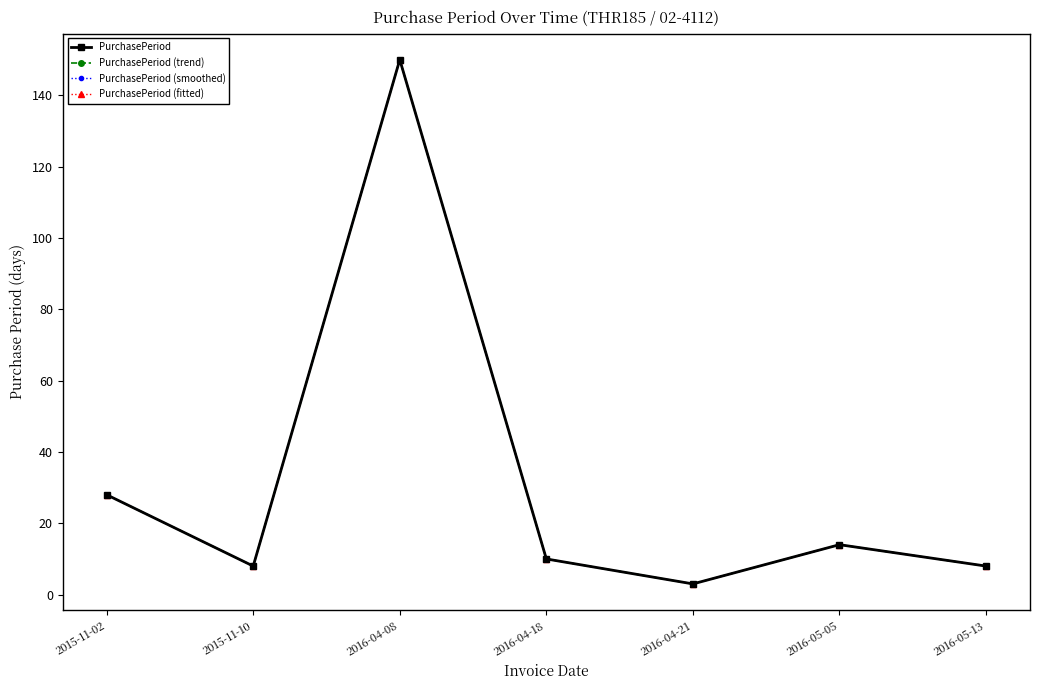

True or false: PurchasePeriod has a value of 8 at 2016-05-05.

False